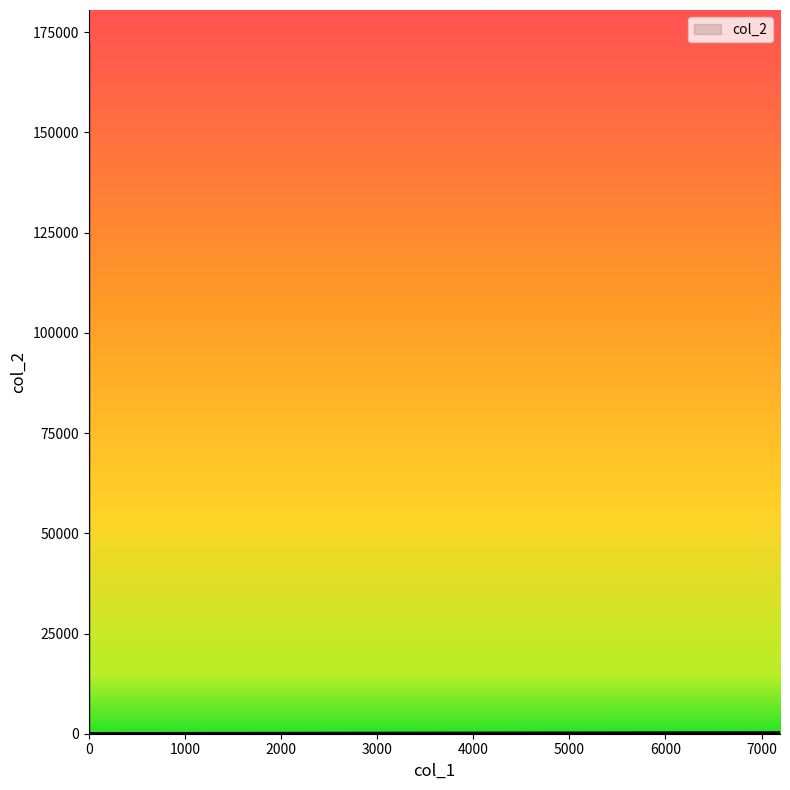

Reading left to right, what are all the values shown in this chart?

7192=274.0	0=171950.0	0=162746.0	0=9204.0	0=900.0	0=5.3	0=66.0